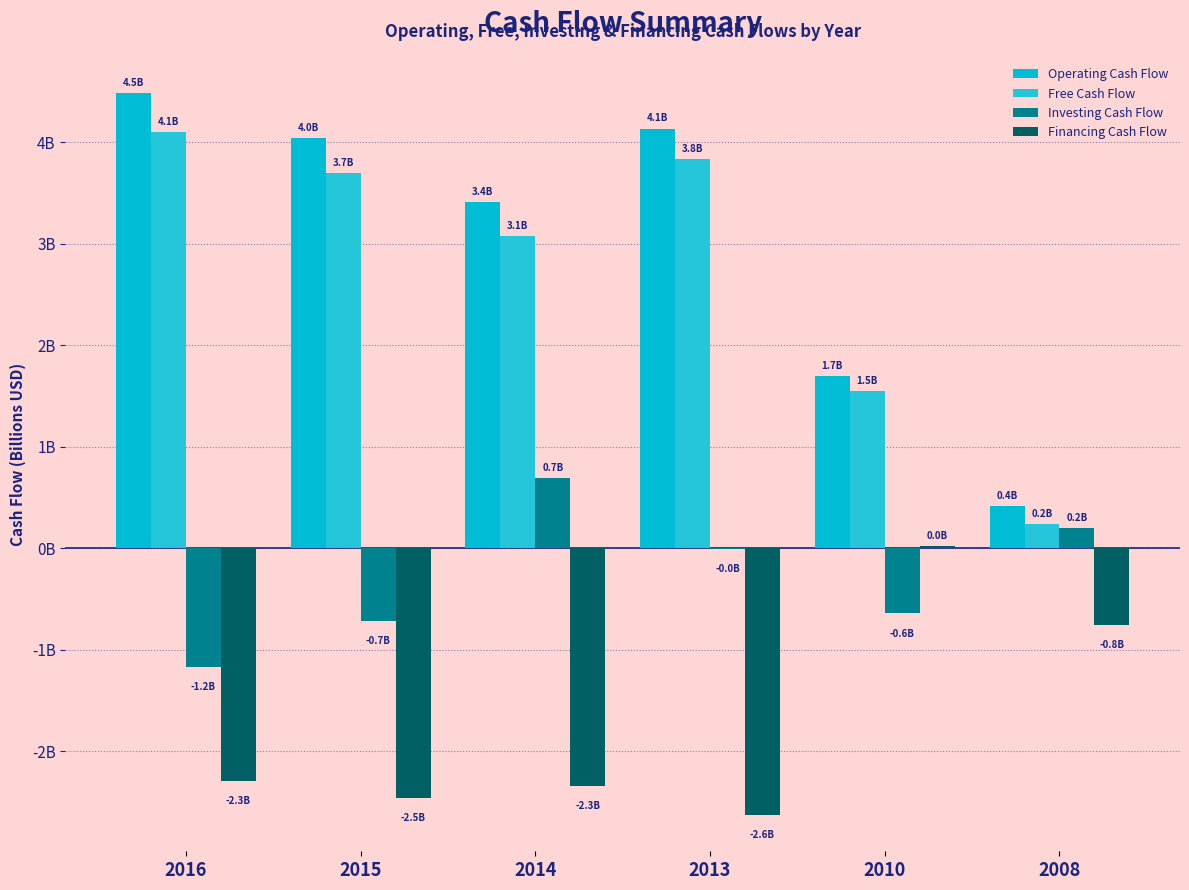

Are the bars grouped side by side (vs. stacked)?

Yes